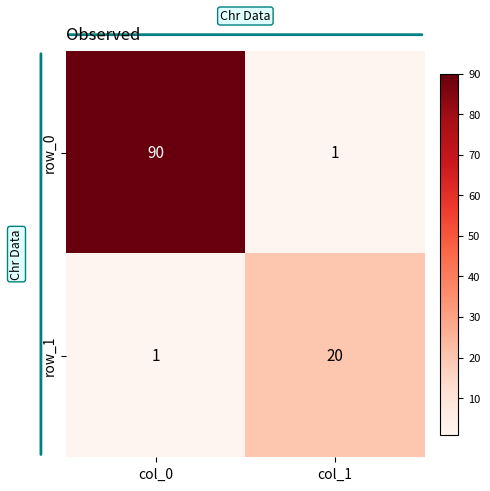

The row_1 series shows 11 at col_1. True or false?

False